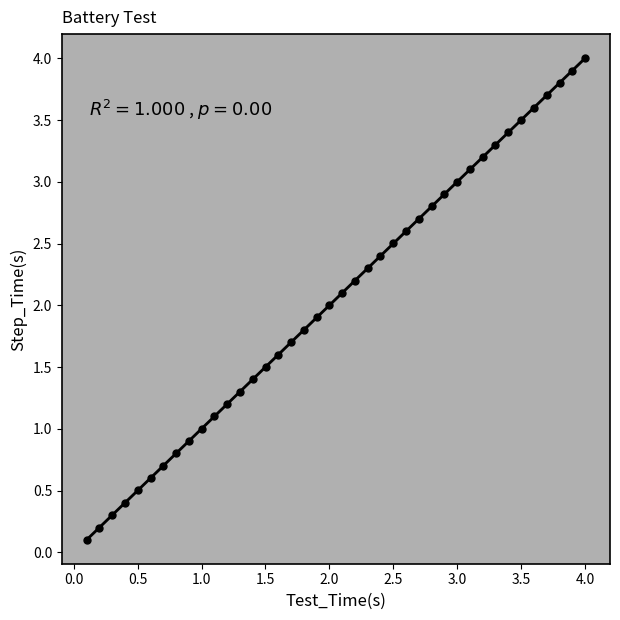

What is the range of Y values (max minus min)?

3.9